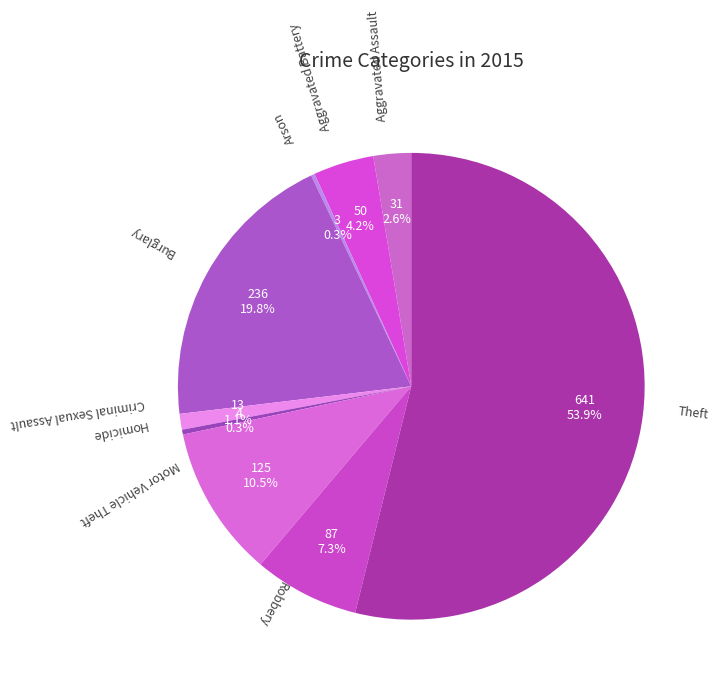

Which category accounts for the majority?

Theft